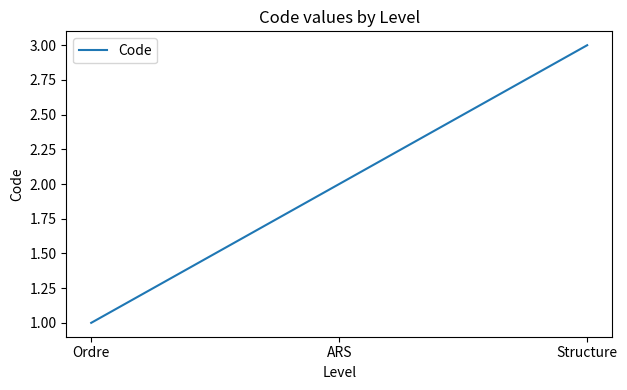

List the labels in order of value, largest first.

Structure, ARS, Ordre